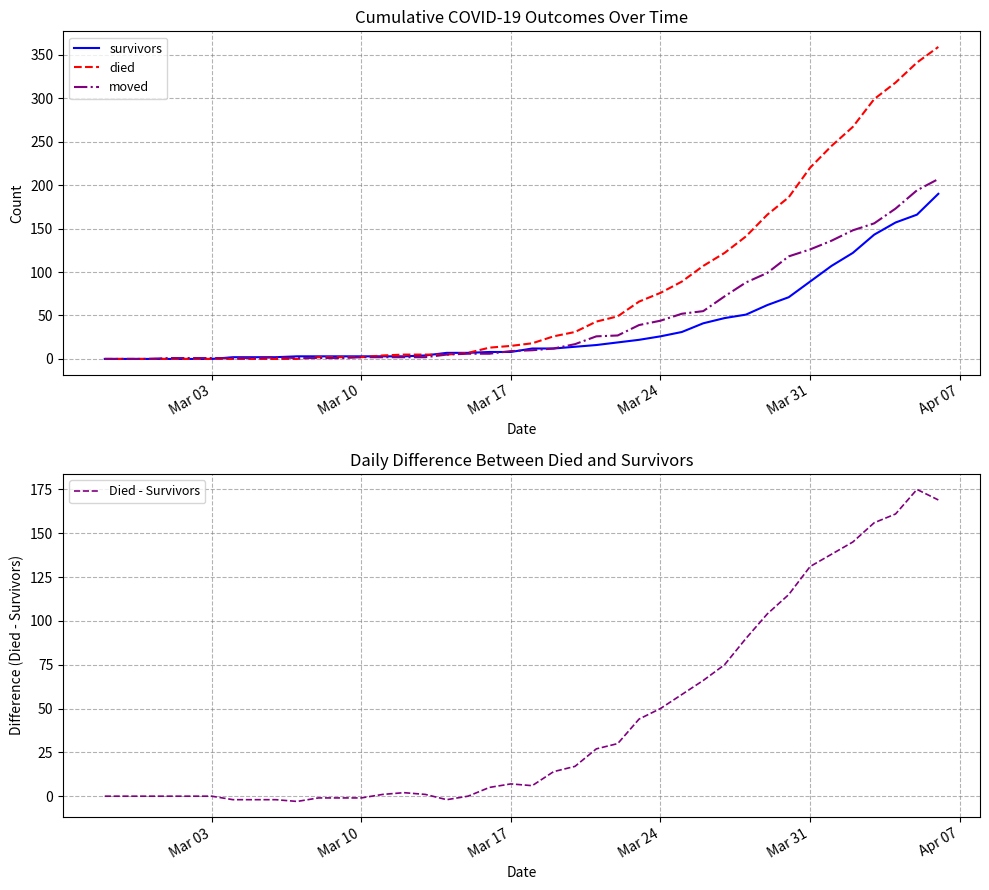

What is the value of the moved point at the 37th from the left?

156